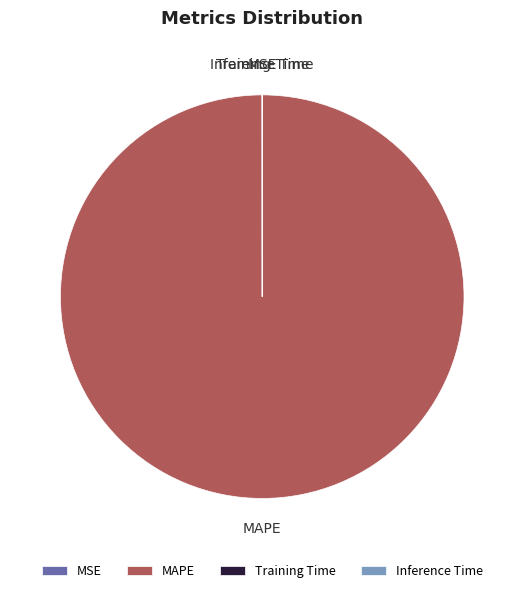

Which slice is the largest?

MAPE